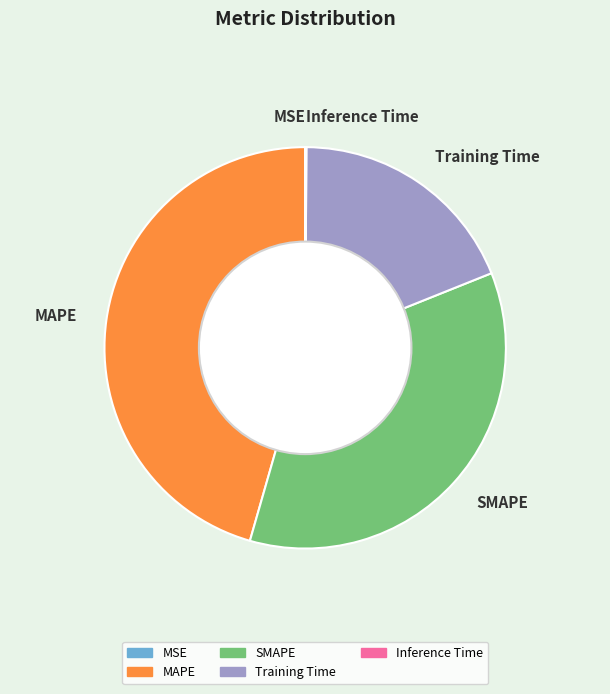

What is the largest slice in the pie chart?

MAPE